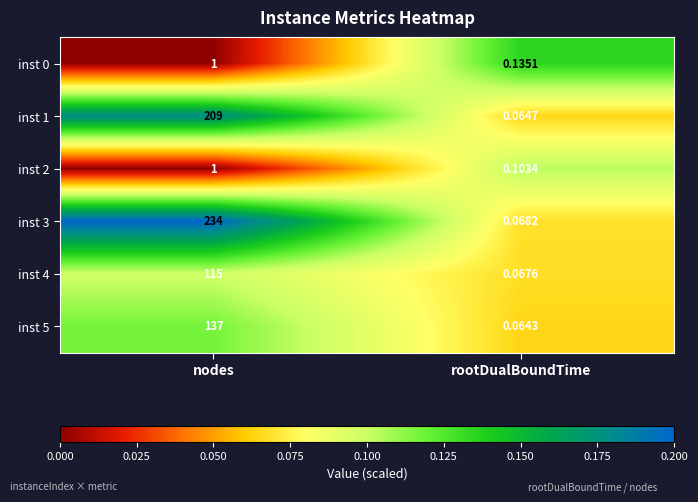

At which label is inst 1 closest to 104?

rootDualBoundTime